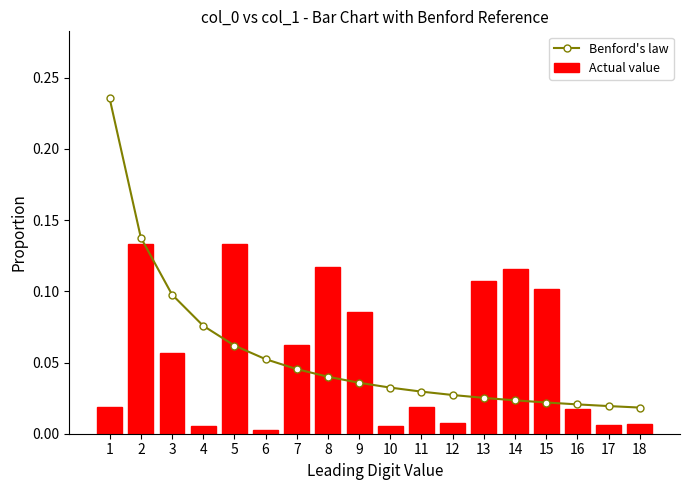

Does the chart contain stacked bars?

No